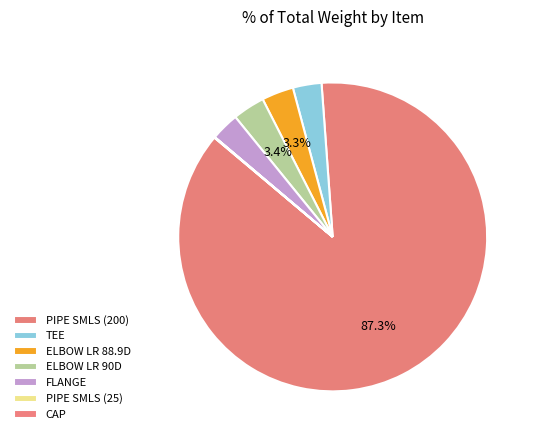

What is the total percentage of ELBOW LR 90D and PIPE SMLS (25)?

3.4%